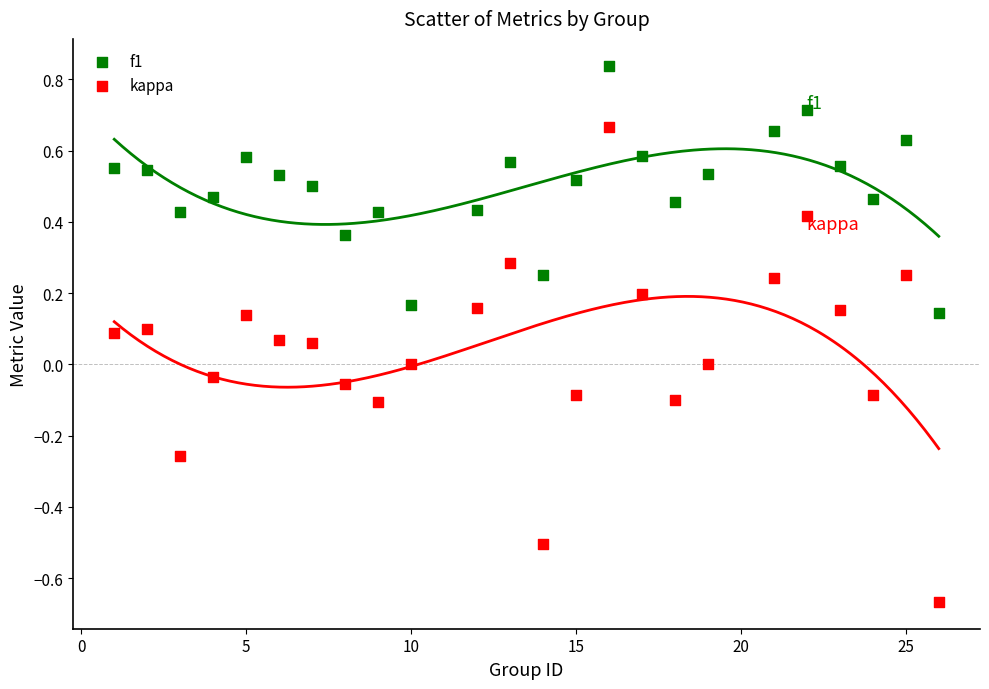

Across all data points, what is the range of X values (max minus min)?

25.0